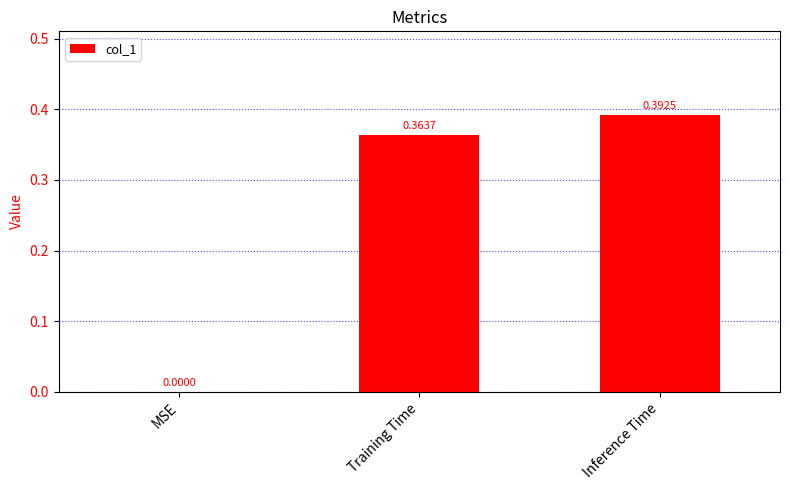

Where is the data nearest to the value 0?

MSE